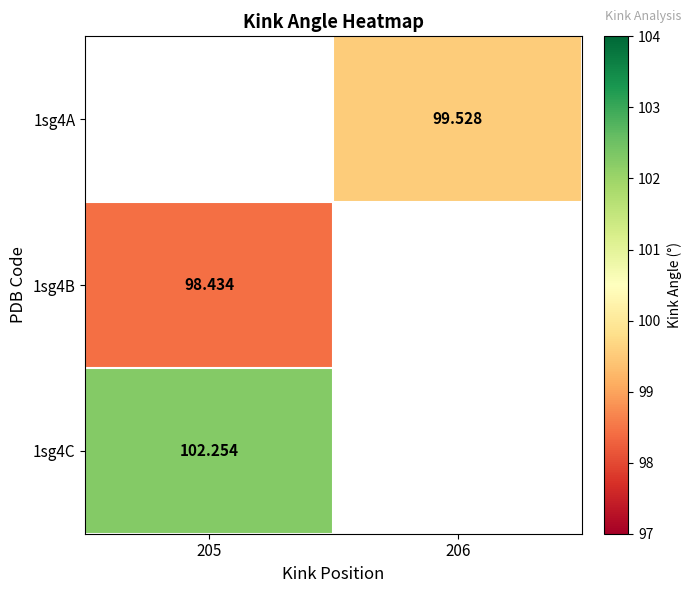

Which has a higher value, 205 or 206?

206